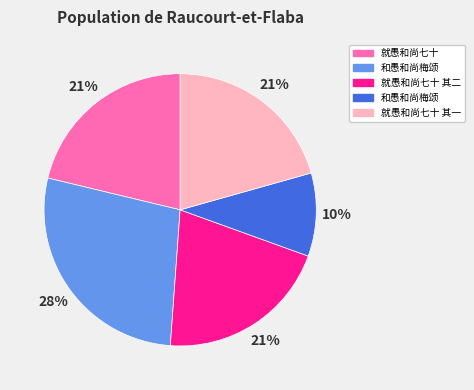

To the nearest percent, what is the average slice percentage?

20%